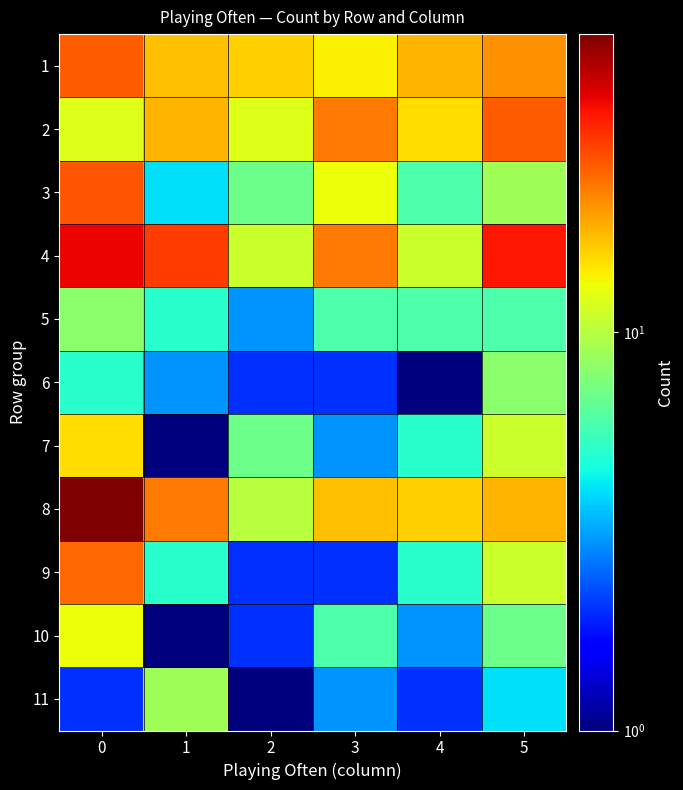

Reading left to right, extract all data points from this chart.

1: 0=26.0	1=17.0	2=16.0	3=14.0	4=18.0	5=21.0
2: 0=12.0	1=18.0	2=12.0	3=23.0	4=15.0	5=26.0
3: 0=27.0	1=4.0	2=7.0	3=13.0	4=6.0	5=9.0
4: 0=38.0	1=30.0	2=11.0	3=23.0	4=11.0	5=35.0
5: 0=8.0	1=5.0	2=3.0	3=6.0	4=6.0	5=6.0
6: 0=5.0	1=3.0	2=2.0	3=2.0	4=1.0	5=8.0
7: 0=15.0	1=0.1	2=7.0	3=3.0	4=5.0	5=11.0
8: 0=56.0	1=23.0	2=10.0	3=17.0	4=16.0	5=18.0
9: 0=25.0	1=5.0	2=2.0	3=2.0	4=5.0	5=11.0
10: 0=13.0	1=1.0	2=2.0	3=6.0	4=3.0	5=7.0
11: 0=2.0	1=9.0	2=0.1	3=3.0	4=2.0	5=4.0